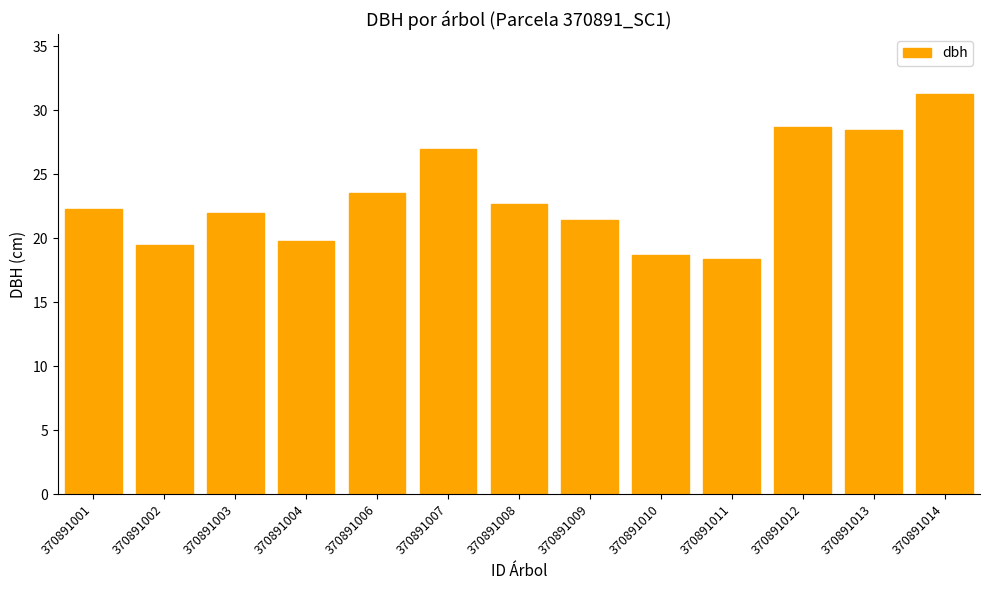

What is the value of the 11th bar from the left?

28.7